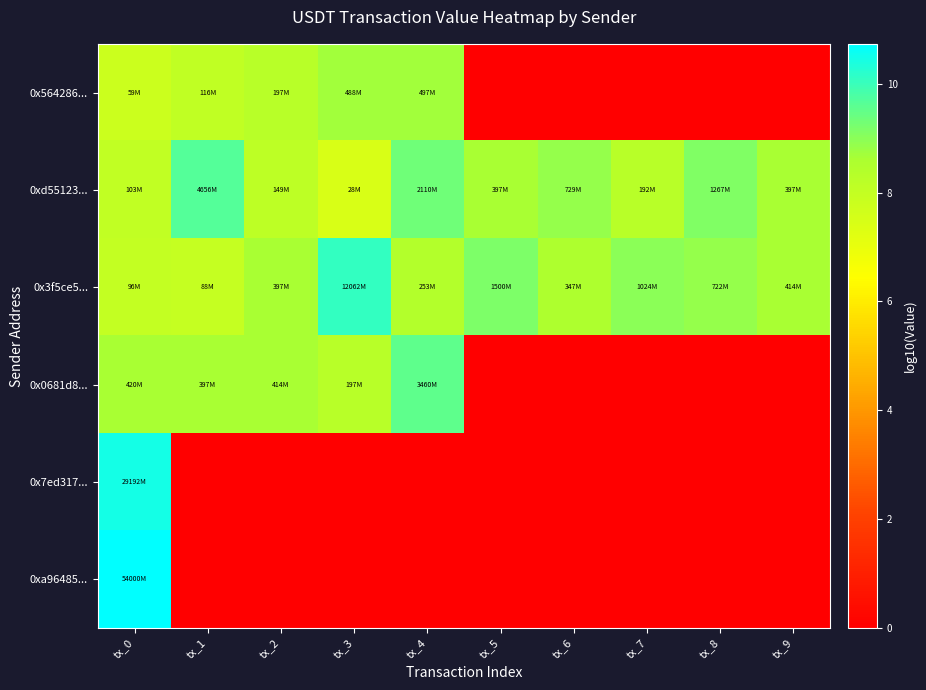

Reading left to right, list all the values displayed in this chart.

0x564286...: tx_0=7.8	tx_1=8.1	tx_2=8.3	tx_3=8.7	tx_4=8.7	tx_5=0.0	tx_6=0.0	tx_7=0.0	tx_8=0.0	tx_9=0.0
0xd55123...: tx_0=8.0	tx_1=9.7	tx_2=8.2	tx_3=7.4	tx_4=9.3	tx_5=8.6	tx_6=8.9	tx_7=8.3	tx_8=9.1	tx_9=8.6
0x3f5ce5...: tx_0=8.0	tx_1=7.9	tx_2=8.6	tx_3=10.1	tx_4=8.4	tx_5=9.2	tx_6=8.5	tx_7=9.0	tx_8=8.9	tx_9=8.6
0x0681d8...: tx_0=8.6	tx_1=8.6	tx_2=8.6	tx_3=8.3	tx_4=9.5	tx_5=0.0	tx_6=0.0	tx_7=0.0	tx_8=0.0	tx_9=0.0
0x7ed317...: tx_0=10.5	tx_1=0.0	tx_2=0.0	tx_3=0.0	tx_4=0.0	tx_5=0.0	tx_6=0.0	tx_7=0.0	tx_8=0.0	tx_9=0.0
0xa96485...: tx_0=10.7	tx_1=0.0	tx_2=0.0	tx_3=0.0	tx_4=0.0	tx_5=0.0	tx_6=0.0	tx_7=0.0	tx_8=0.0	tx_9=0.0